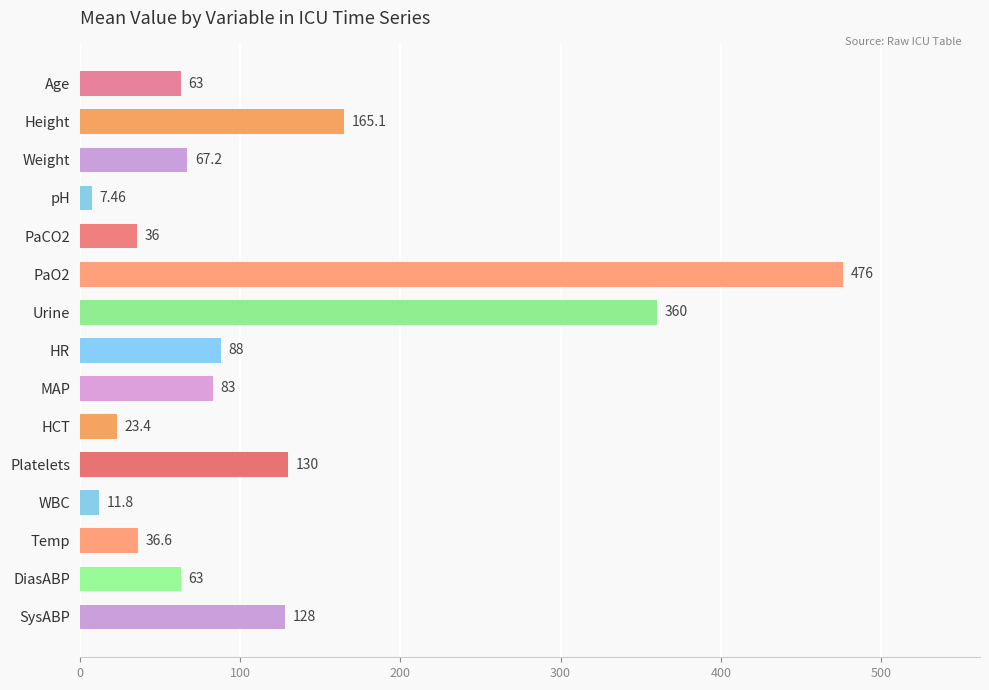

What is the label of the 15th bar from the top?

SysABP